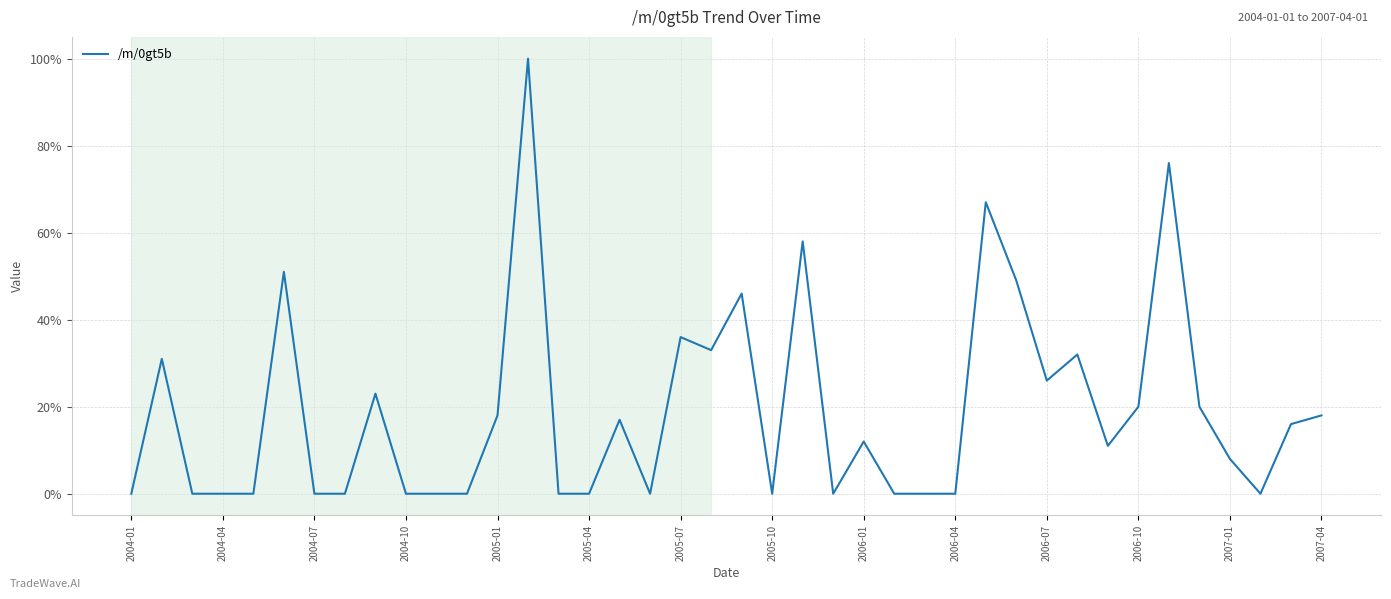

What is the average value?

19